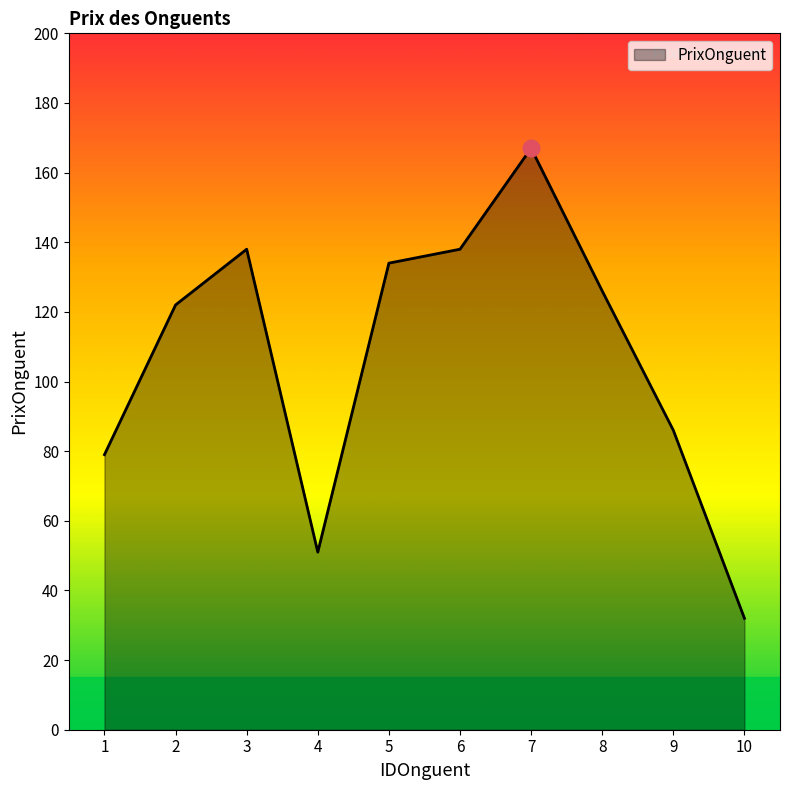

True or false: the data has more than 2 interior local peaks.

False